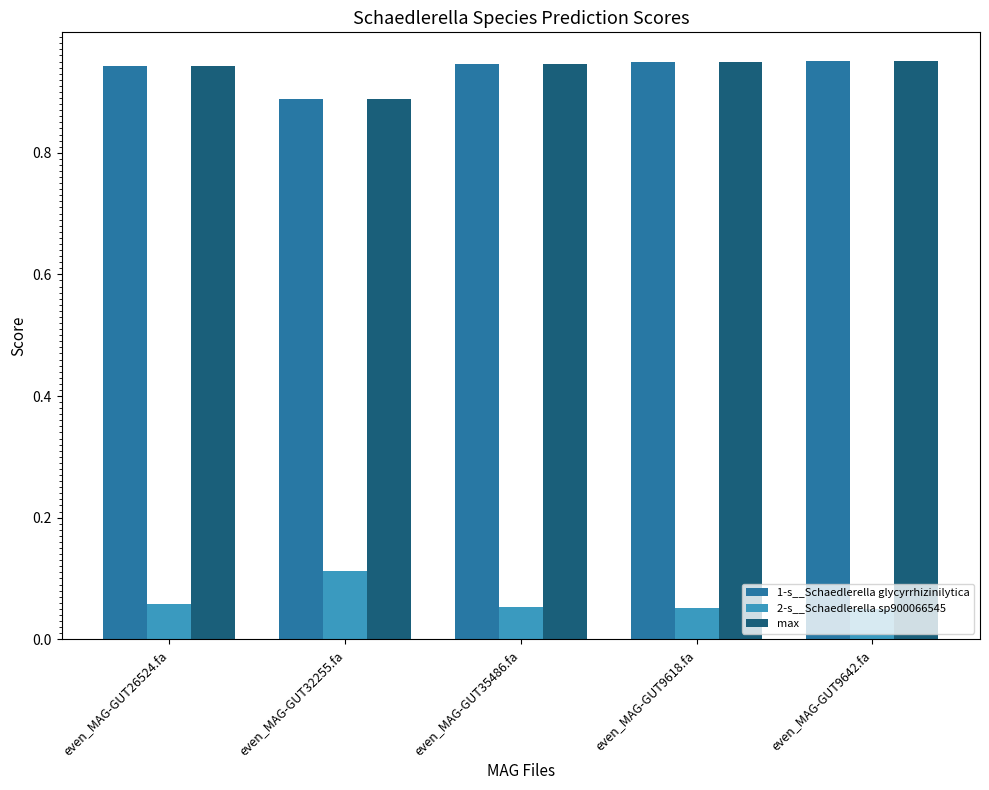

At how many categories does at least one series exceed 0?

5